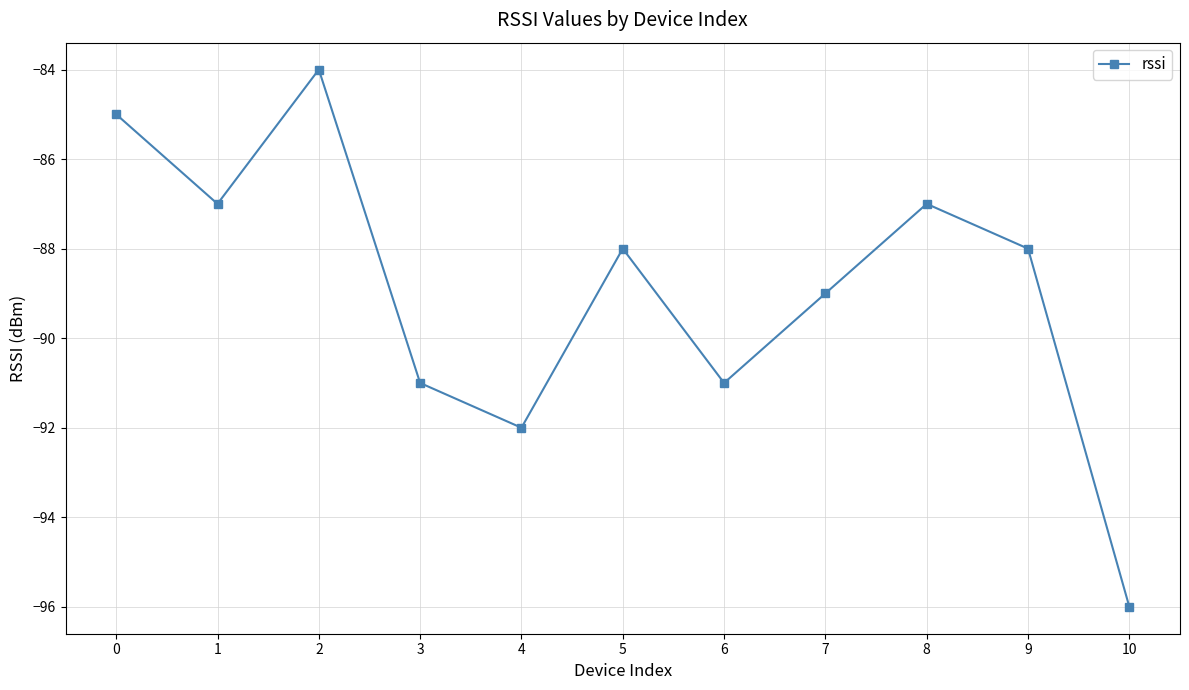

How many data points does each series have?

11